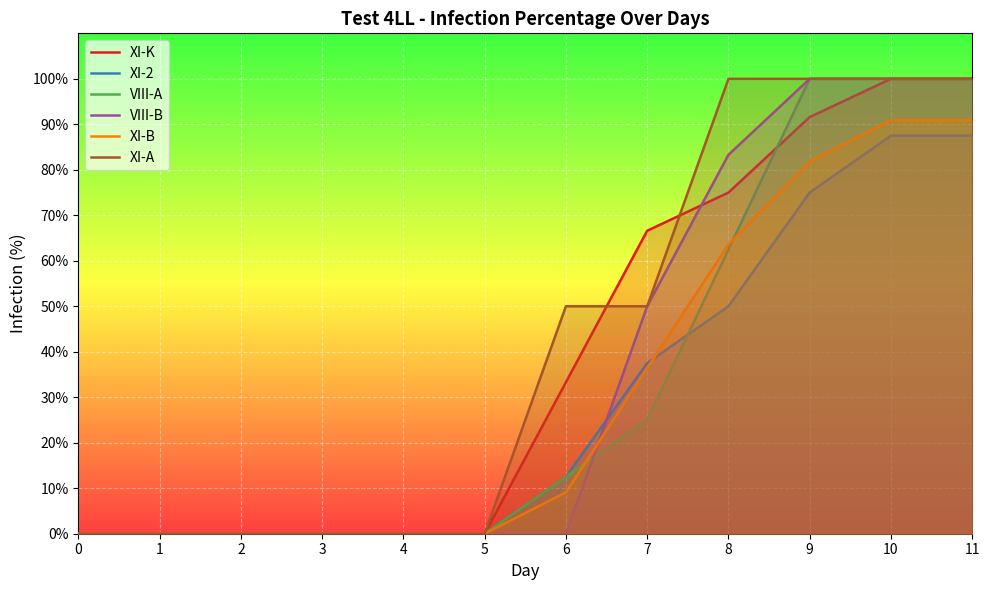

List the series in order of their peak value, highest first.

XI-K, VIII-A, VIII-B, XI-A, XI-B, XI-2